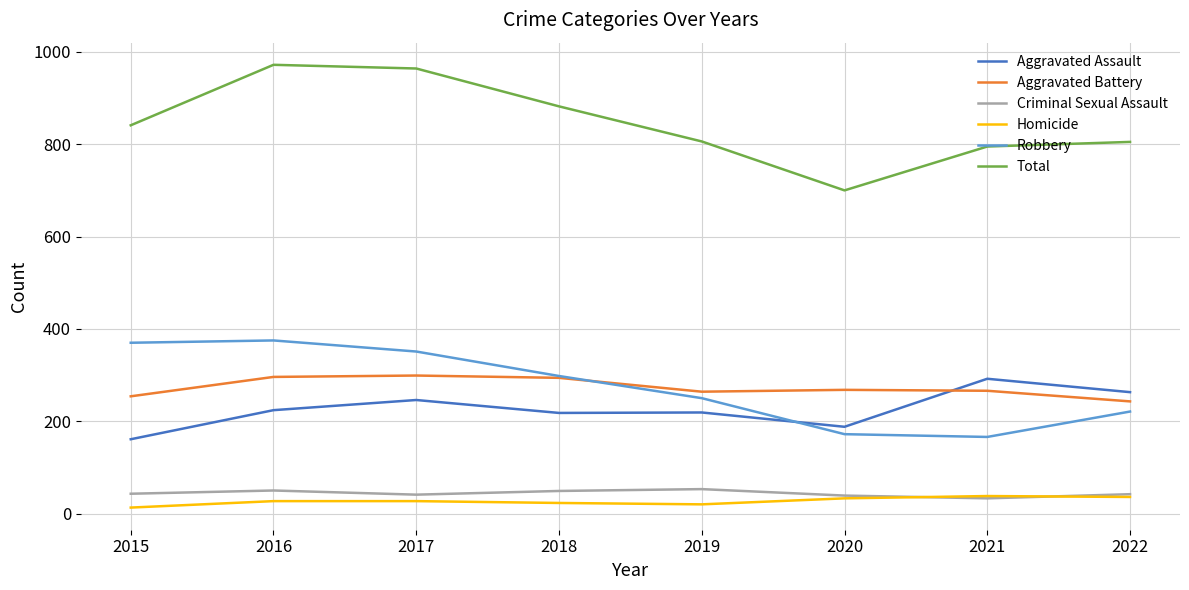

What is the spread (max minus min) of values at 2021?

762